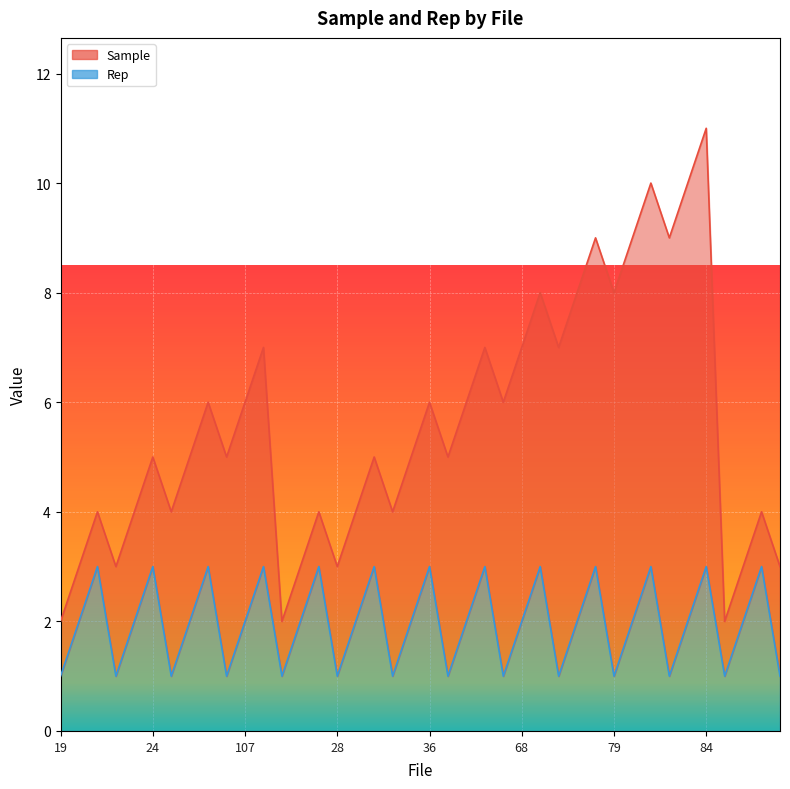

List the labels in order of value, smallest first.

19, 22, 103, 106, 13, 28, 34, 43, 67, 73, 79, 82, 31, 37, 20, 23, 104, 107, 14, 29, 35, 44, 68, 74, 80, 83, 32, 21, 24, 105, 108, 15, 30, 36, 45, 69, 75, 81, 84, 33